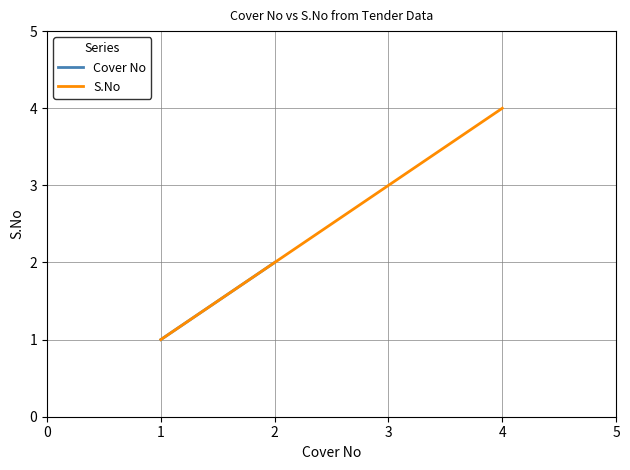

Reading left to right, list all the values displayed in this chart.

1	2	3	4